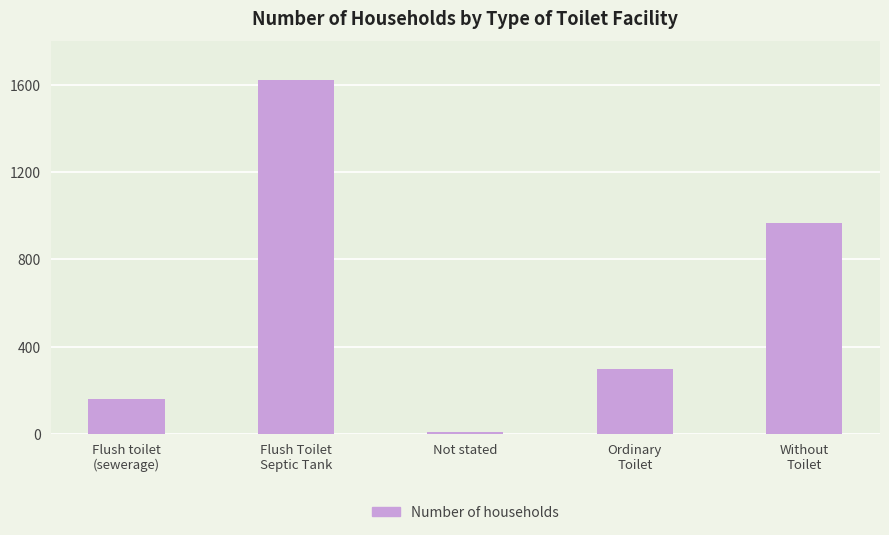

Is it true that the value at Ordinary
Toilet is 135?

False